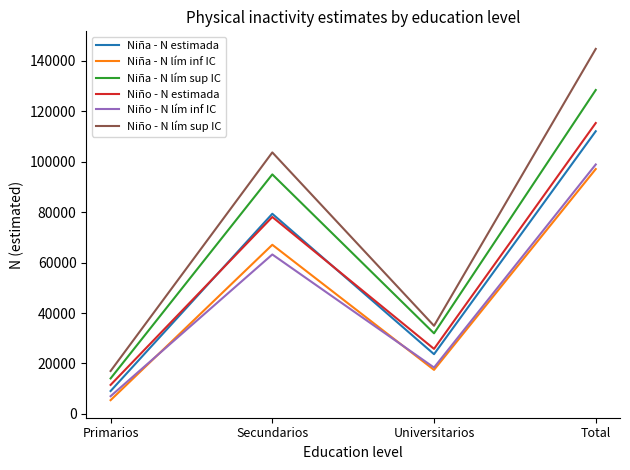

Rank the categories by Niño - N lím sup IC value from highest to lowest.

Total, Secundarios, Universitarios, Primarios